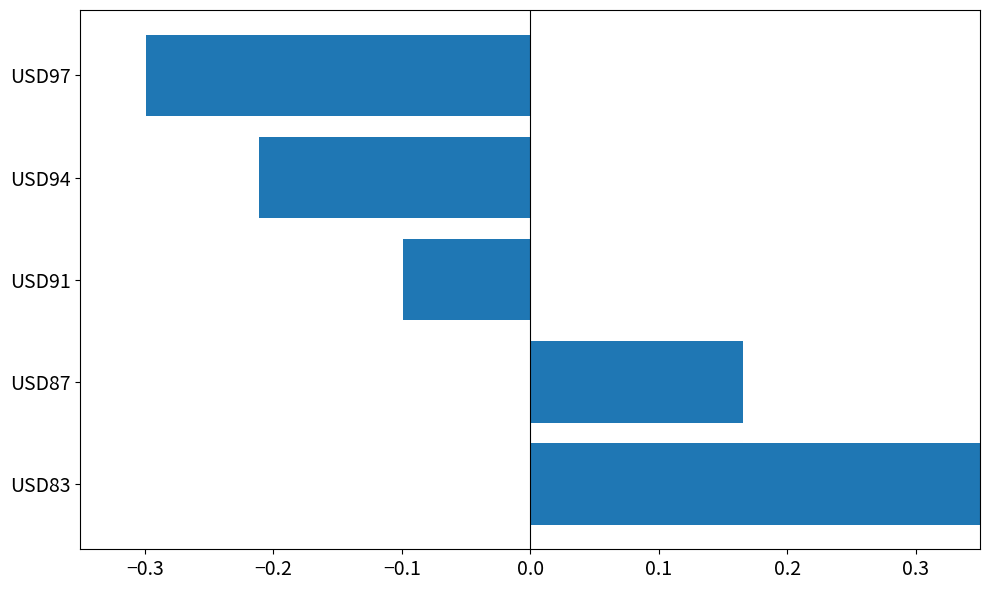

What is the difference between the maximum and minimum values?

0.7